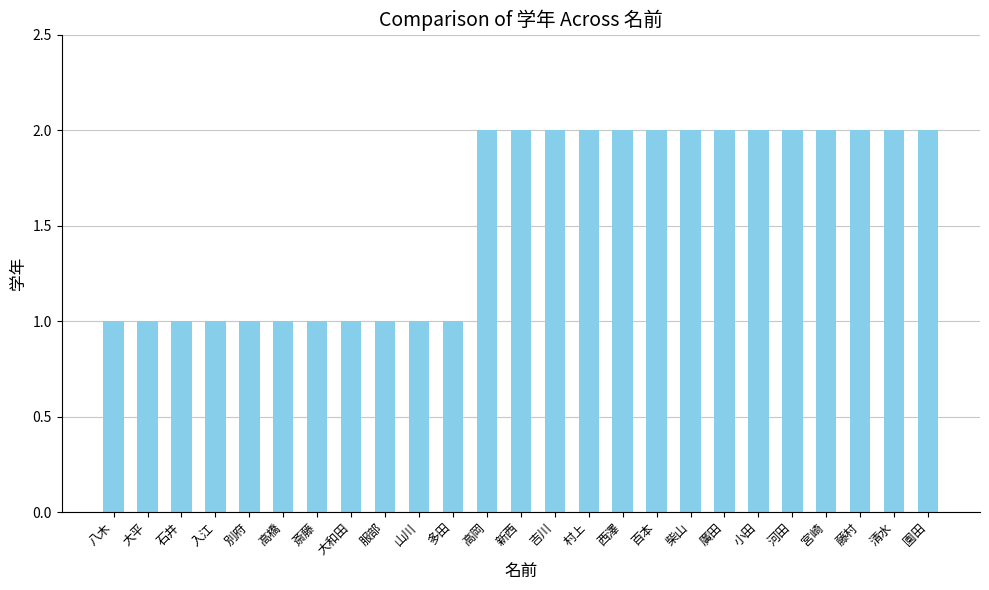

Is it true that the value at 清水 is 2?

True